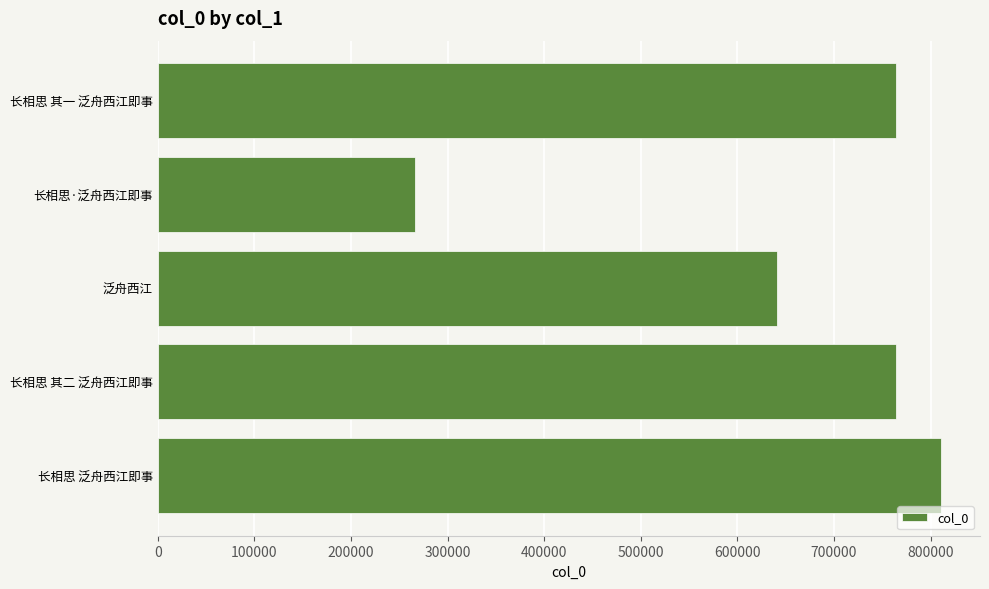

True or false: the data shows 396195 at 泛舟西江.

False